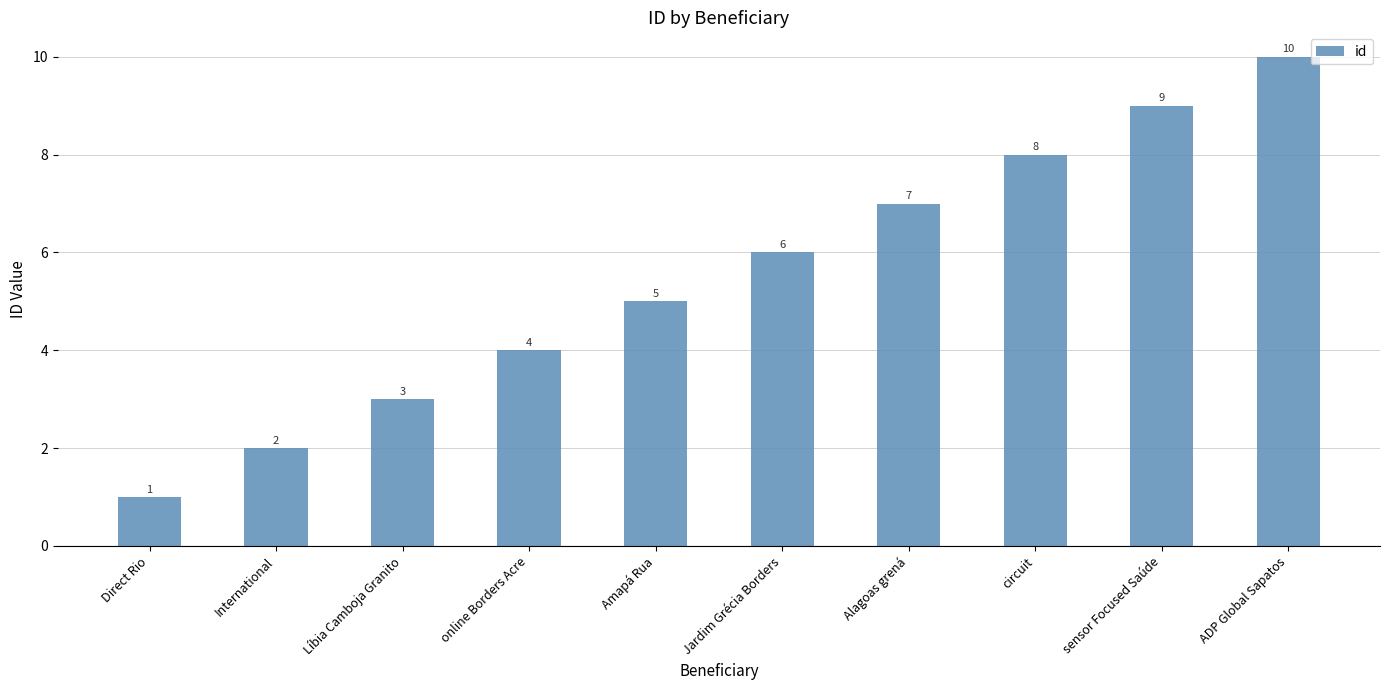

List the labels in order of value, smallest first.

Direct Rio, International, Líbia Camboja Granito, online Borders Acre, Amapá Rua, Jardim Grécia Borders, Alagoas grená, circuit, sensor Focused Saúde, ADP Global Sapatos